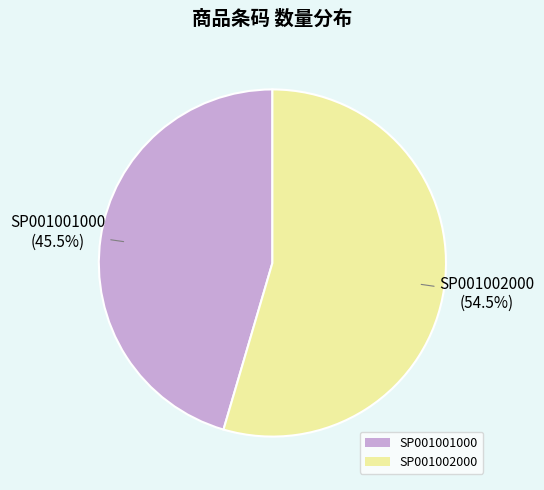

Which category has the smallest portion of the pie?

SP001001000